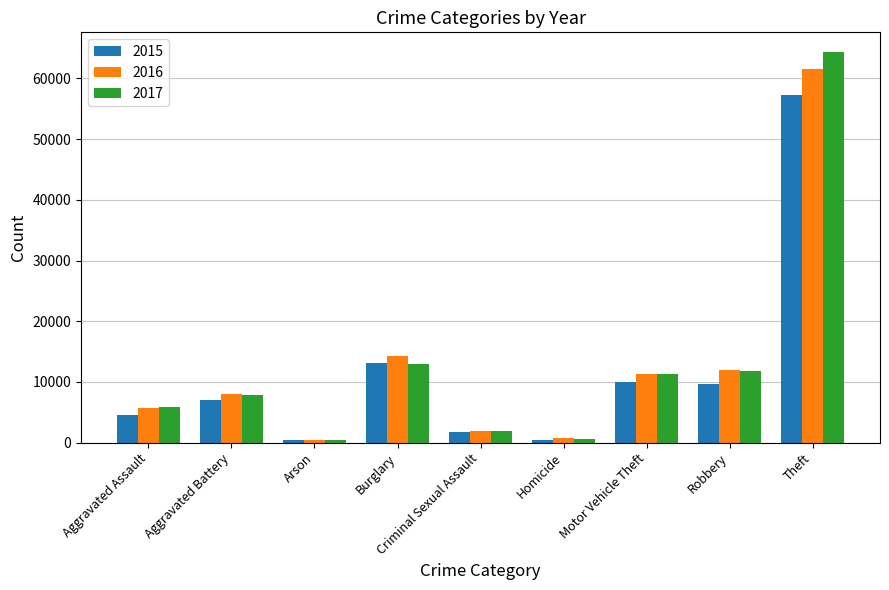

How many distinct data groups are displayed?

3